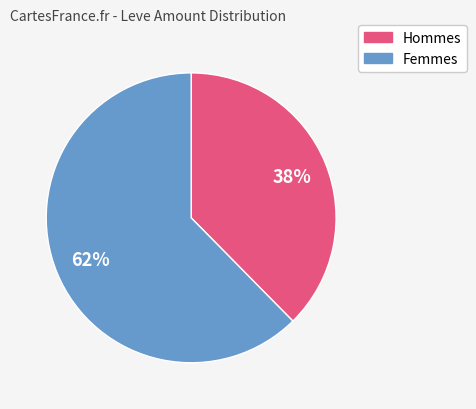

To the nearest percent, what is the average slice percentage?

50%